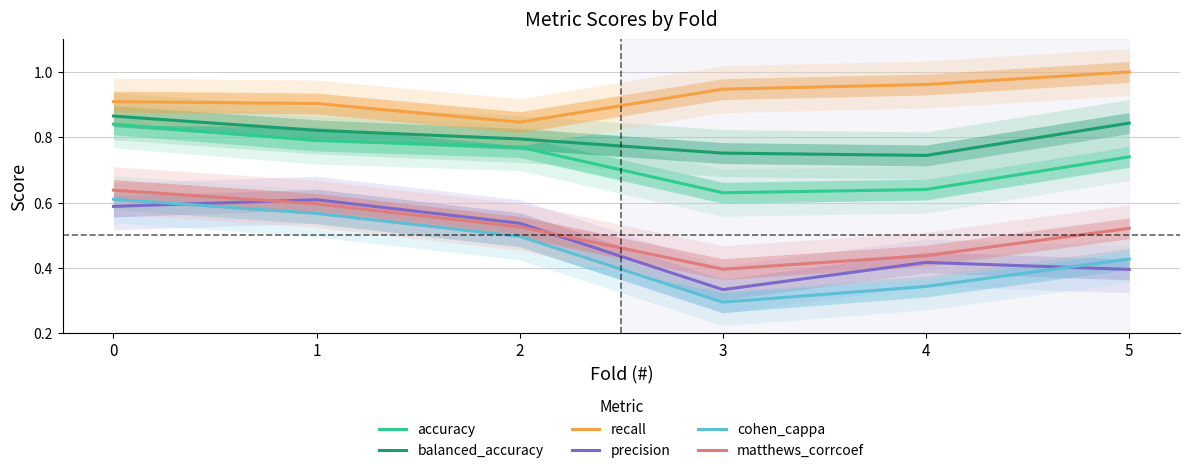

True or false: cohen_cappa and accuracy cross at least once.

False